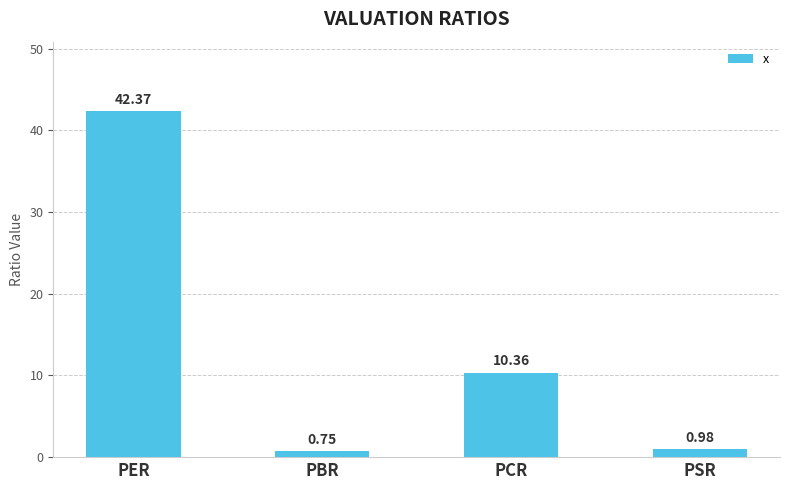

Which has a higher value, PSR or PCR?

PCR